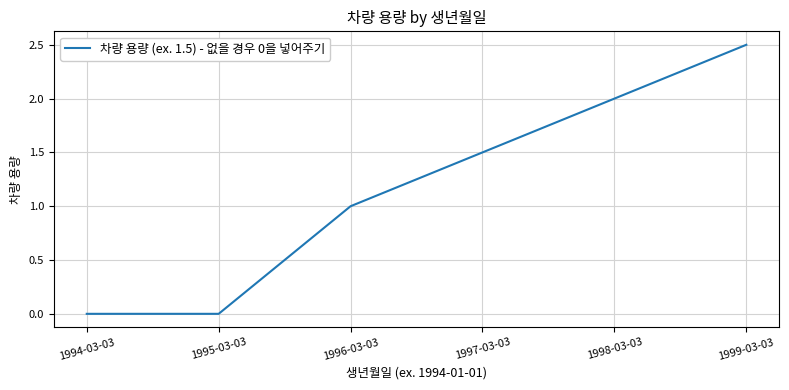

What is the difference between the maximum and second lowest values?

2.5